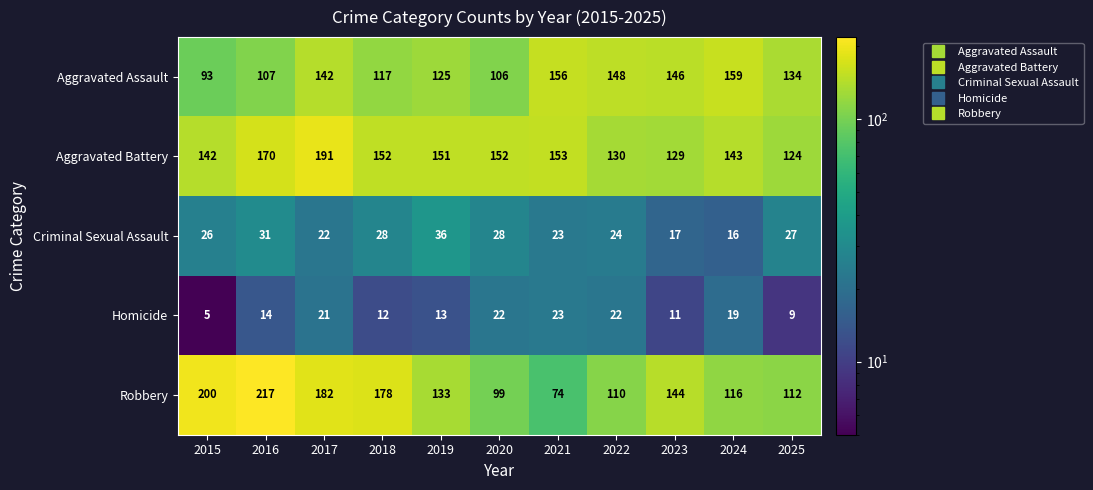

What is the difference between the maximum and minimum values in the Robbery series?

143